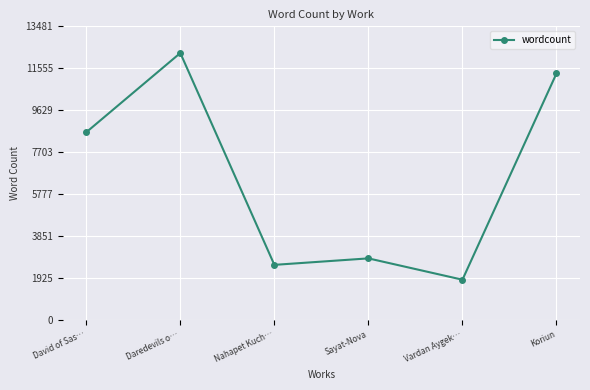

Reading left to right, what are all the values shown in this chart?

David of Sas…=8616	Daredevils o…=12256	Nahapet Kuch…=2523	Sayat-Nova=2821	Vardan Aygek…=1841	Koriun=11318